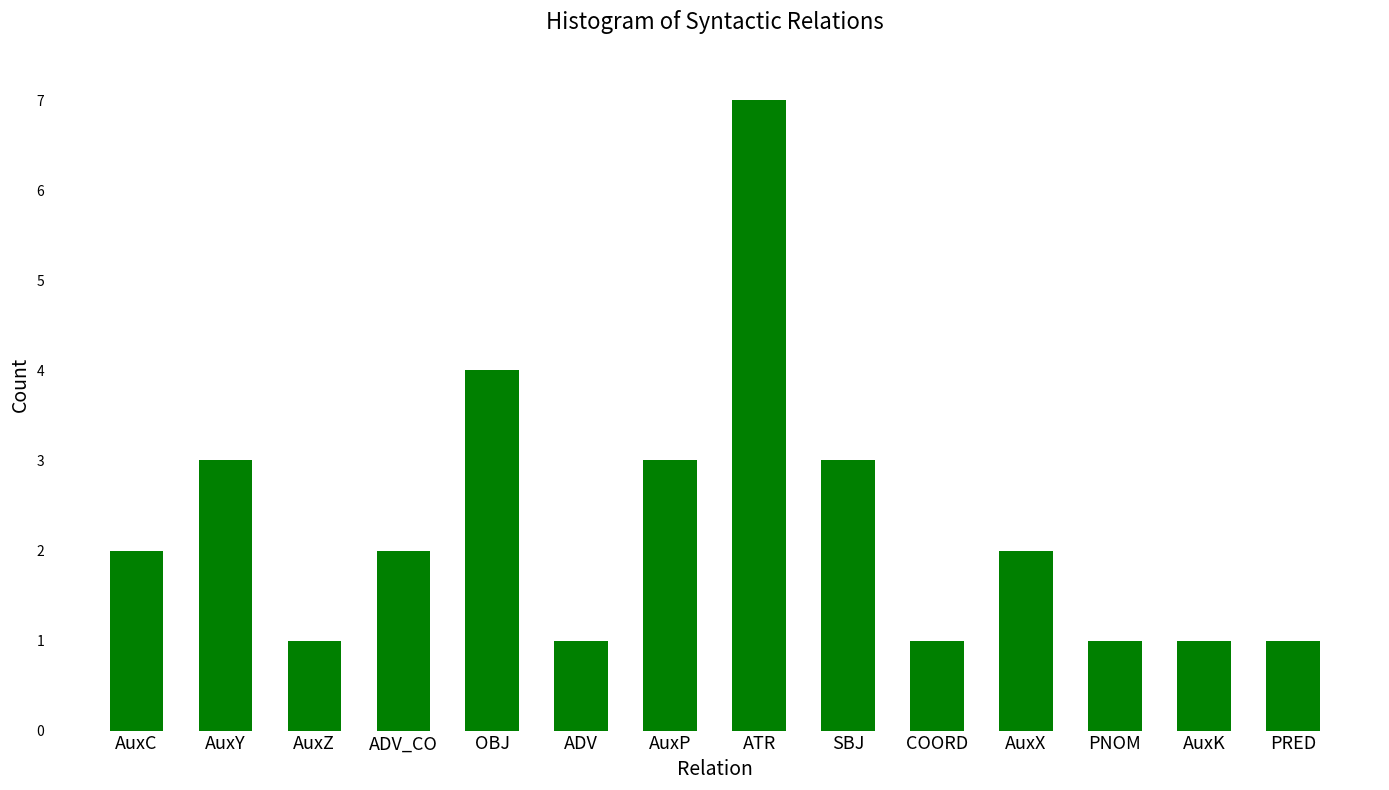

What is the difference between the second highest and second lowest values?

3